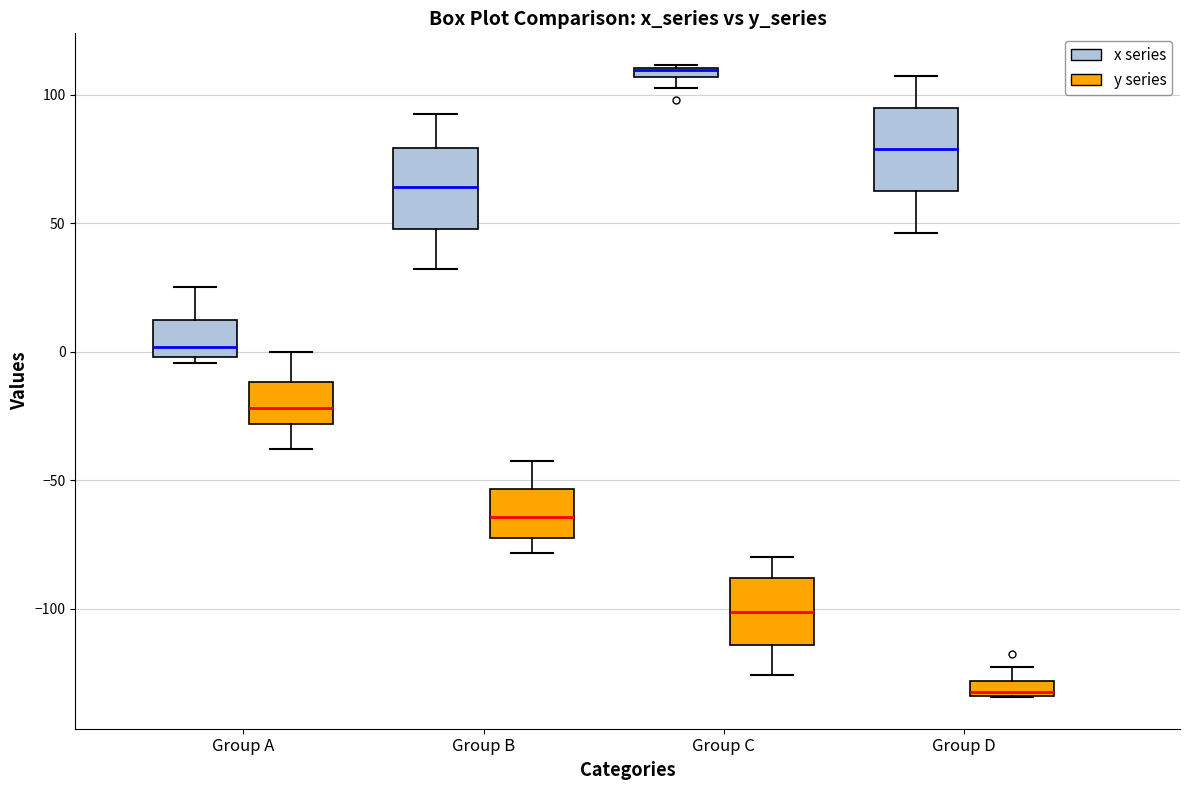

Where is the upper edge of the box for Group C (x series) on the y-axis? The values are not printed on the chart, so give them approximately, as read against the axis.

110